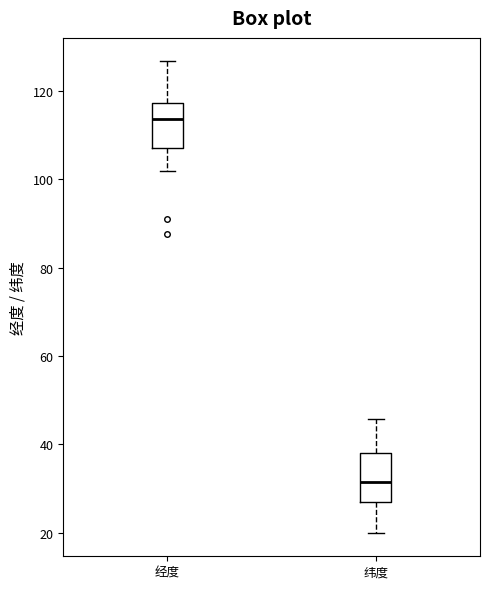

Reading left to right, transcribe this box plot: for each box, give where its median line is, the range the box spans, and where its two whiskers end, as read against the y-axis. The values are not printed on the chart, so give them approximately, as read against the axis.

经度: median 114, box 108 to 118, whiskers 102 to 126
纬度: median 32, box 26 to 38, whiskers 20 to 46